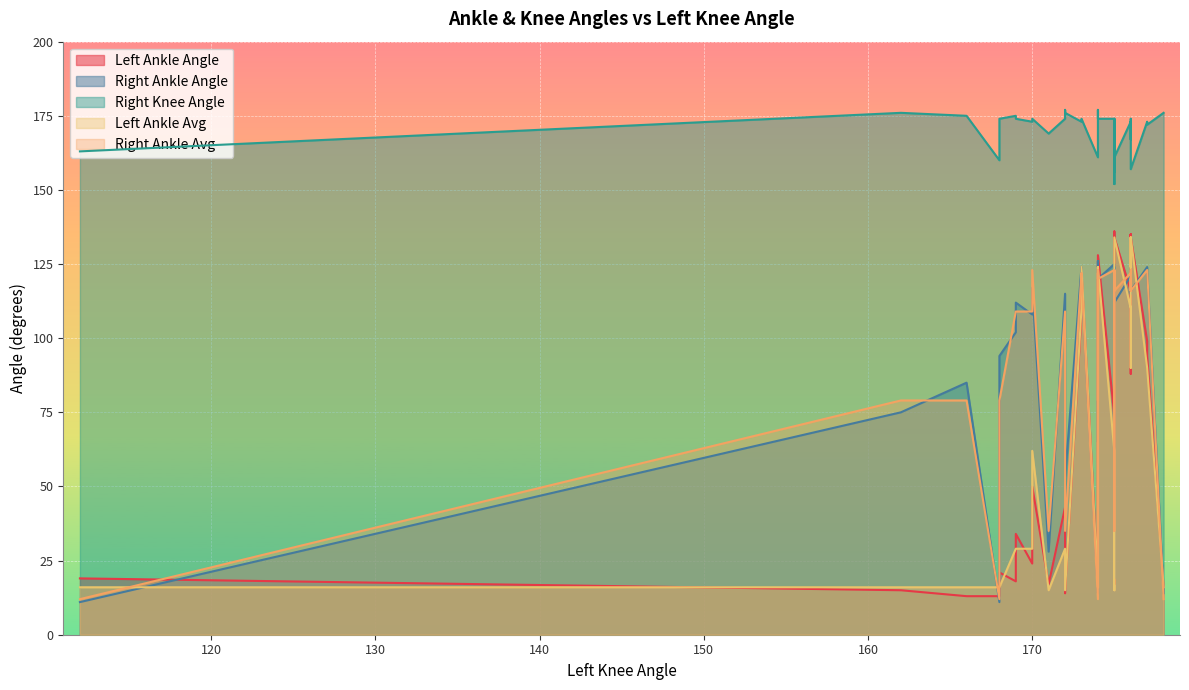

The value of Left Ankle Avg at 162 is 16. True or false?

True